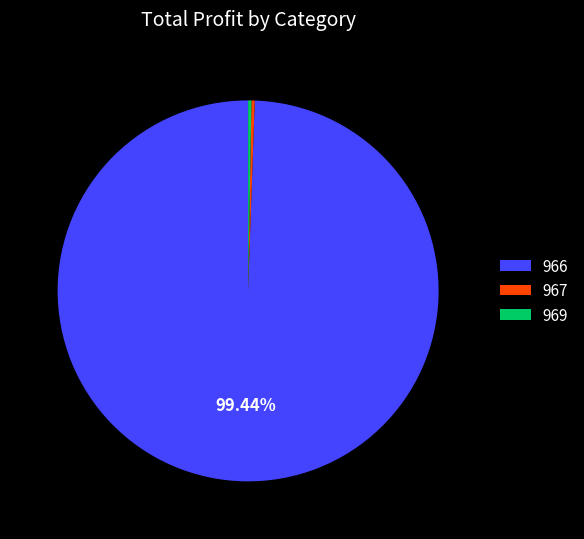

To the nearest percent, what percentage of the pie is 966?

99%